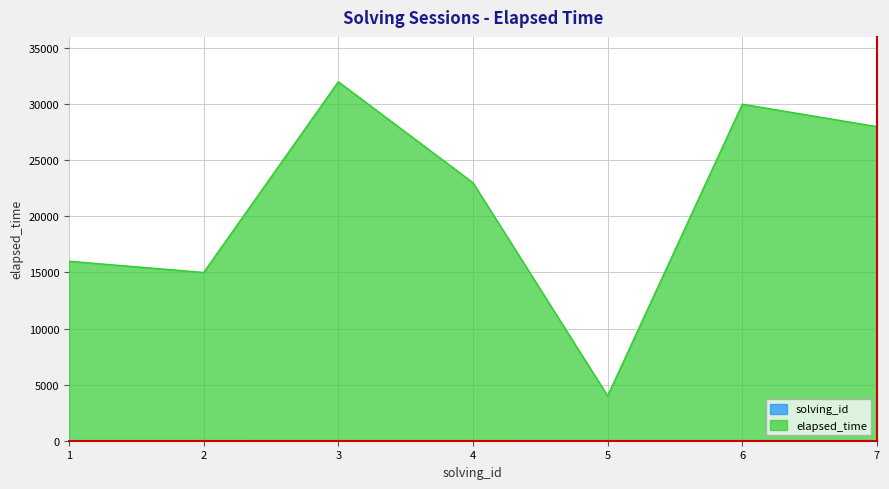

Between 7 and 4, which is larger?

7